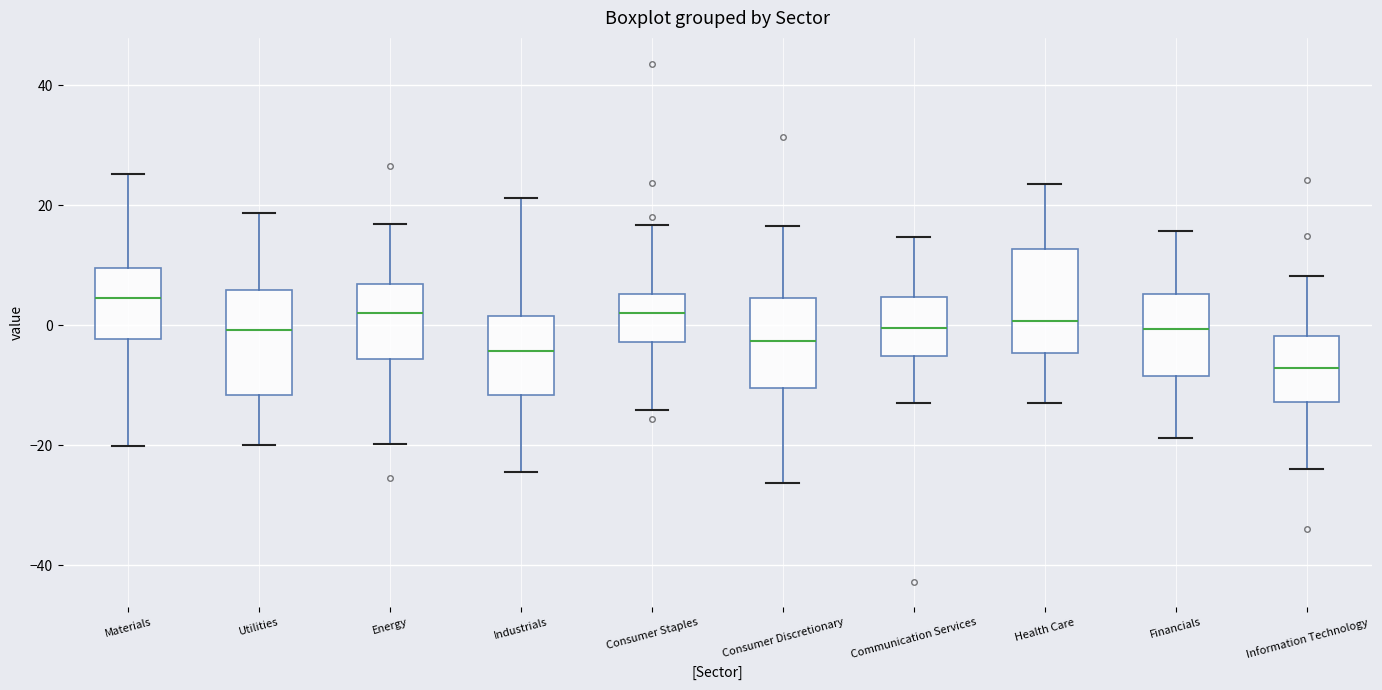

Where does the median line of the box for Energy sit on the y-axis? The values are not printed on the chart, so give them approximately, as read against the axis.

2